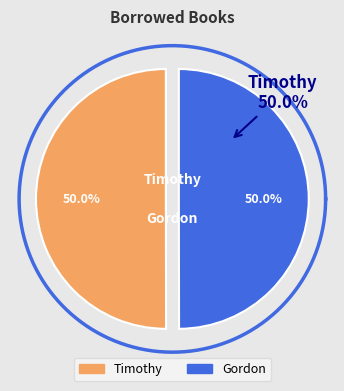

How much of the chart is everything except Timothy?

50.0%